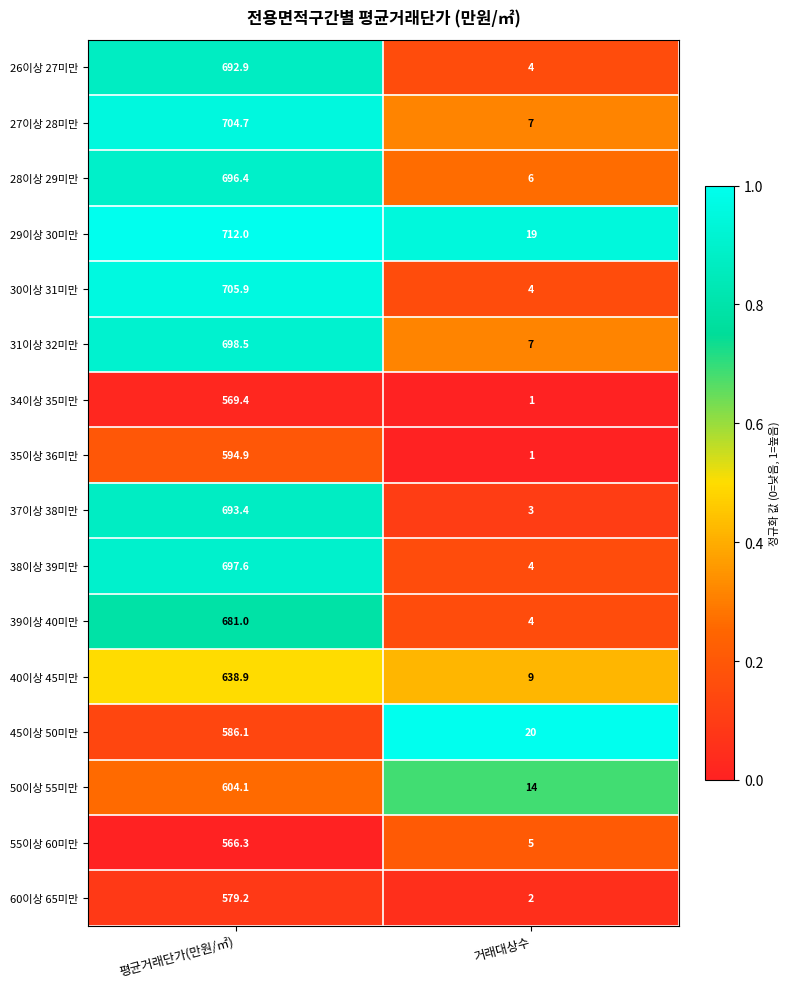

Which series has the largest range (max minus min)?

30이상 31미만